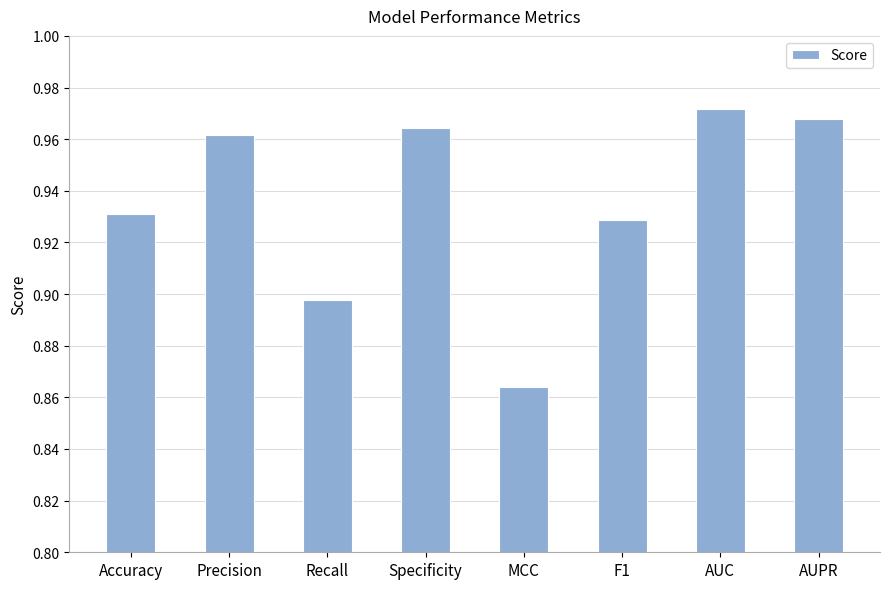

Which label corresponds to the smallest value in the chart?

MCC